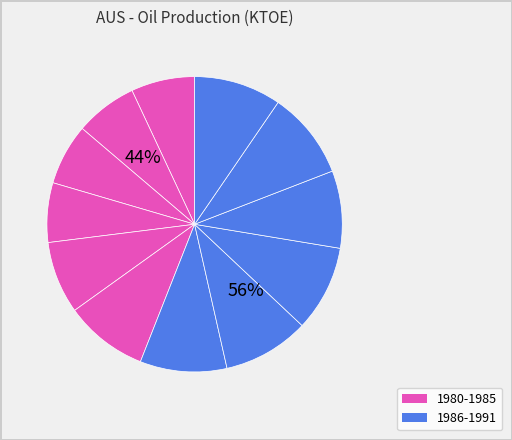

Combined, do 1983 and 1991 account for over 50%?

No